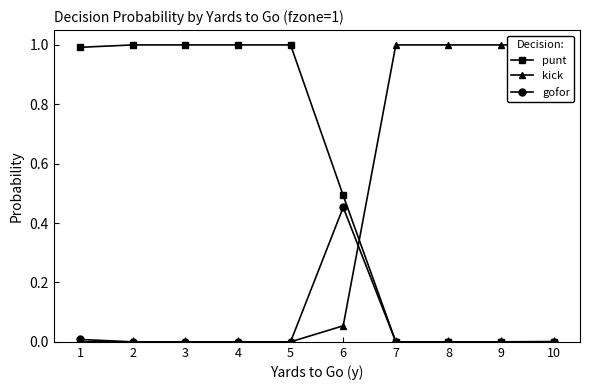

How many data points does each series have?

10